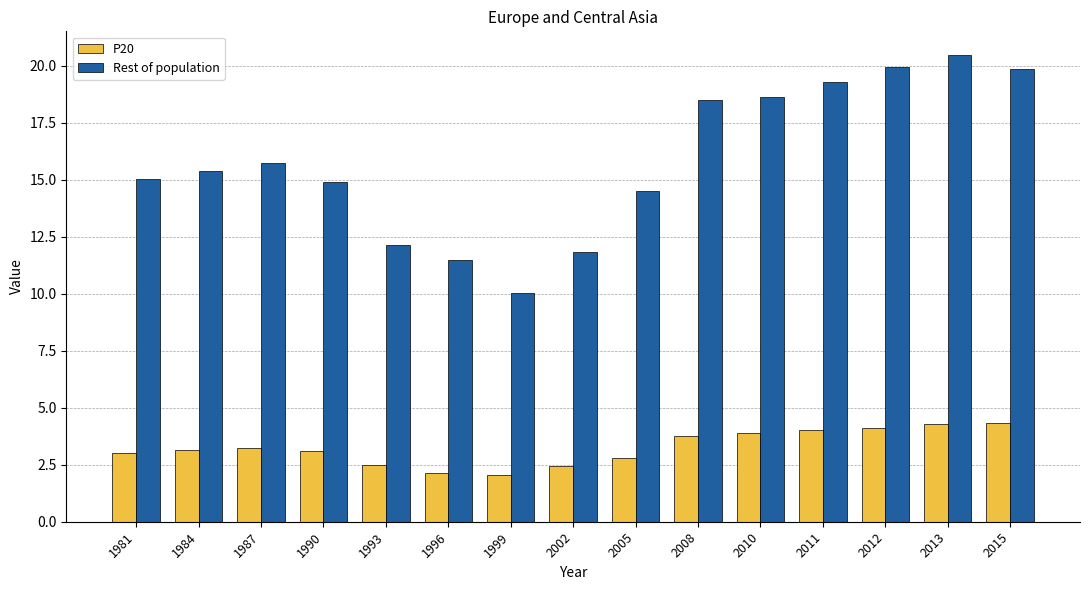

Is it true that P20 equals 4.6 at 1981?

False